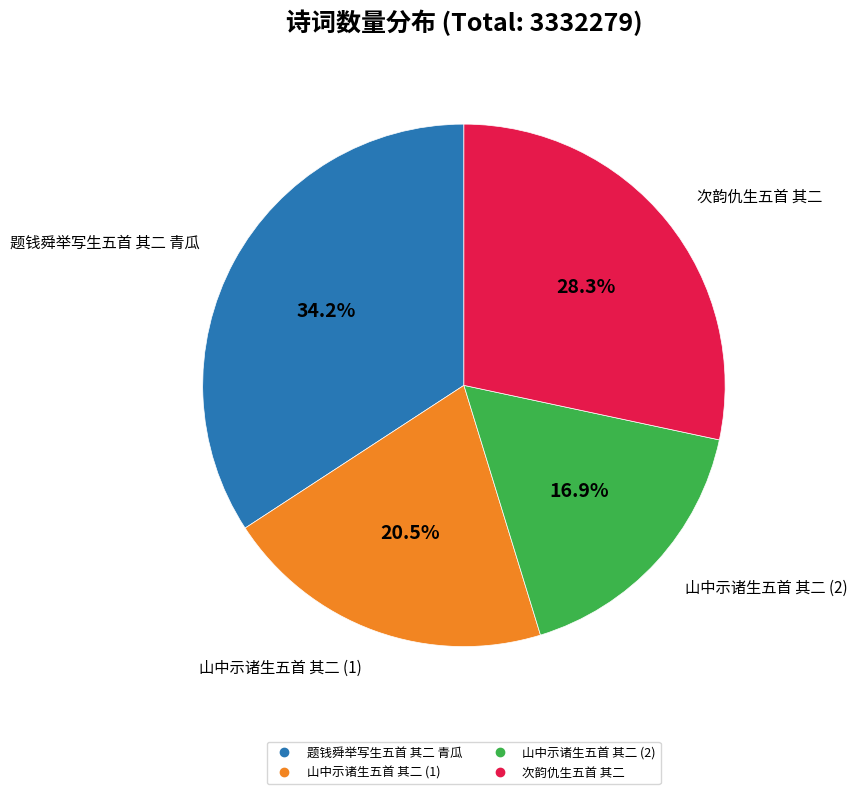

Is there any slice that represents more than half of the pie?

No